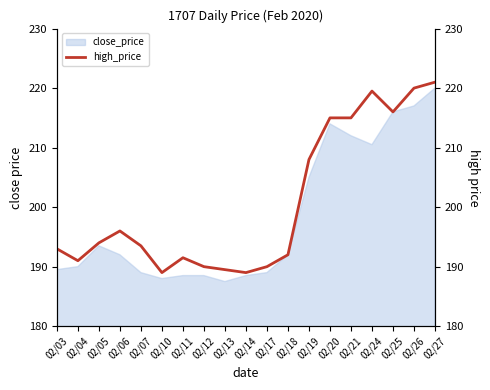

How many lines are shown in the chart?

1